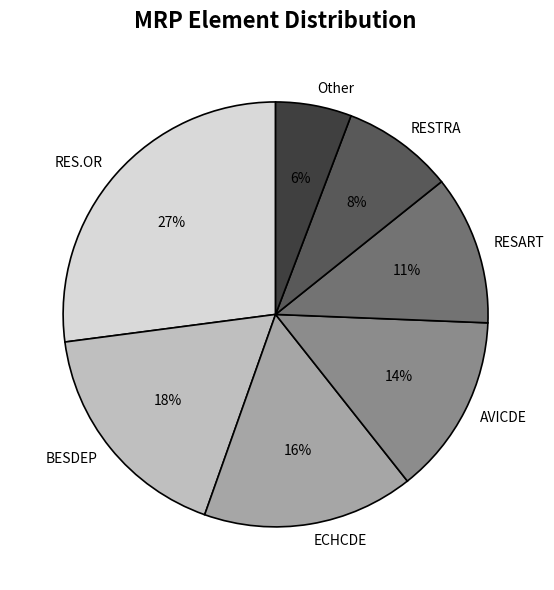

To the nearest percent, what is the difference between the largest and smallest slice percentages?

21%